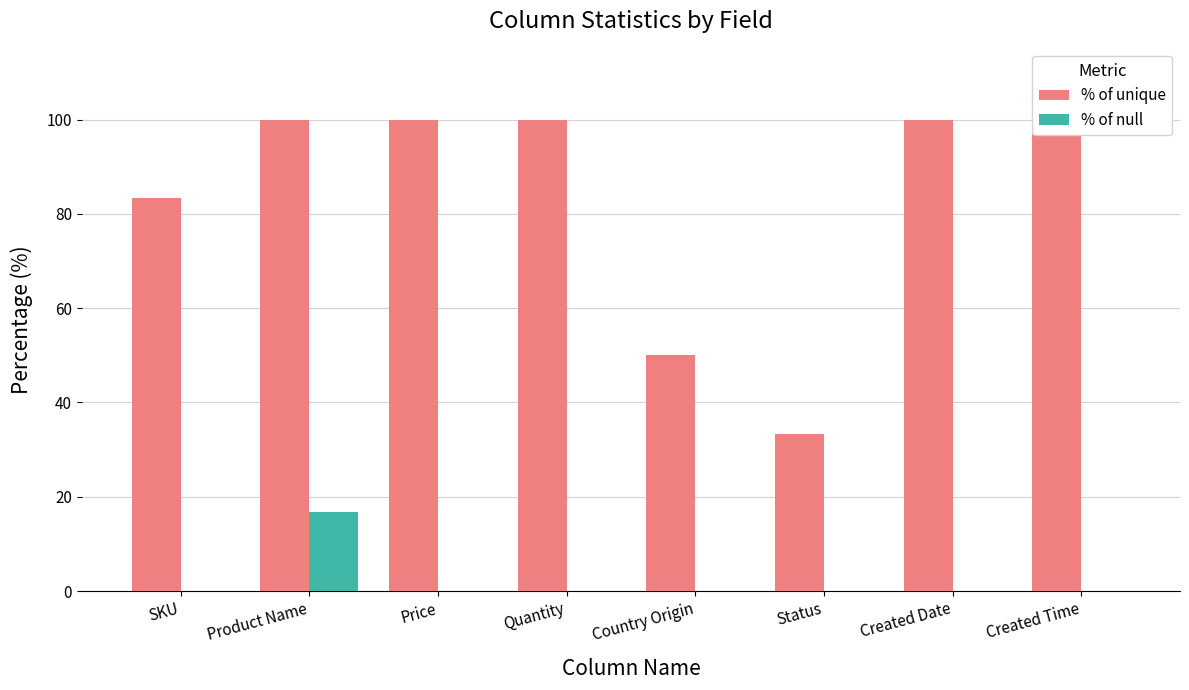

At which category is the sum across all series the highest?

Product Name